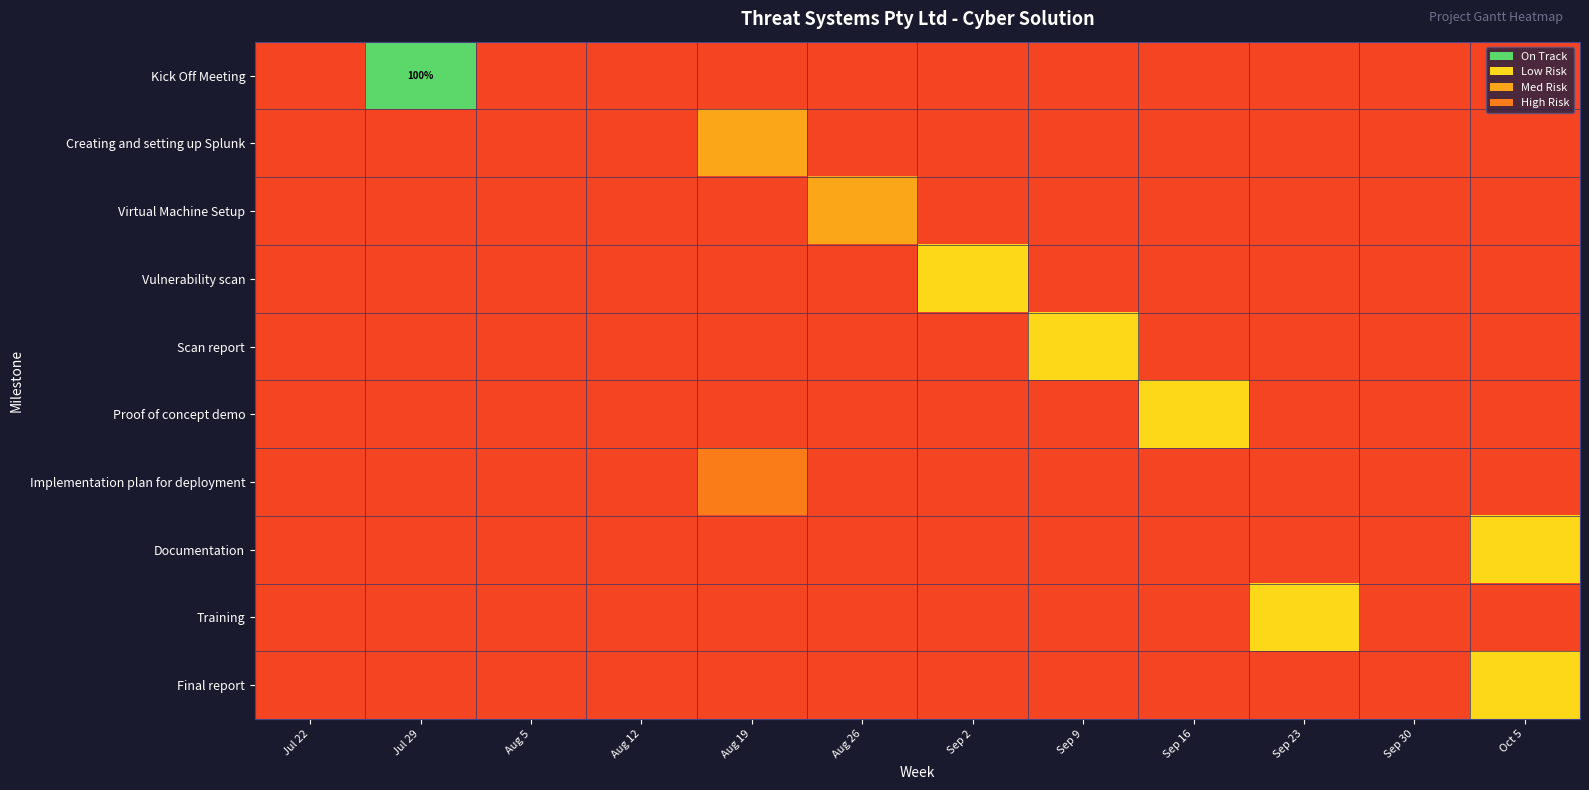

List the series in order of their peak value, highest first.

Kick Off Meeting, Vulnerability scan, Scan report, Proof of concept demo, Documentation, Training, Final report, Creating and setting up Splunk, Virtual Machine Setup, Implementation plan for deployment